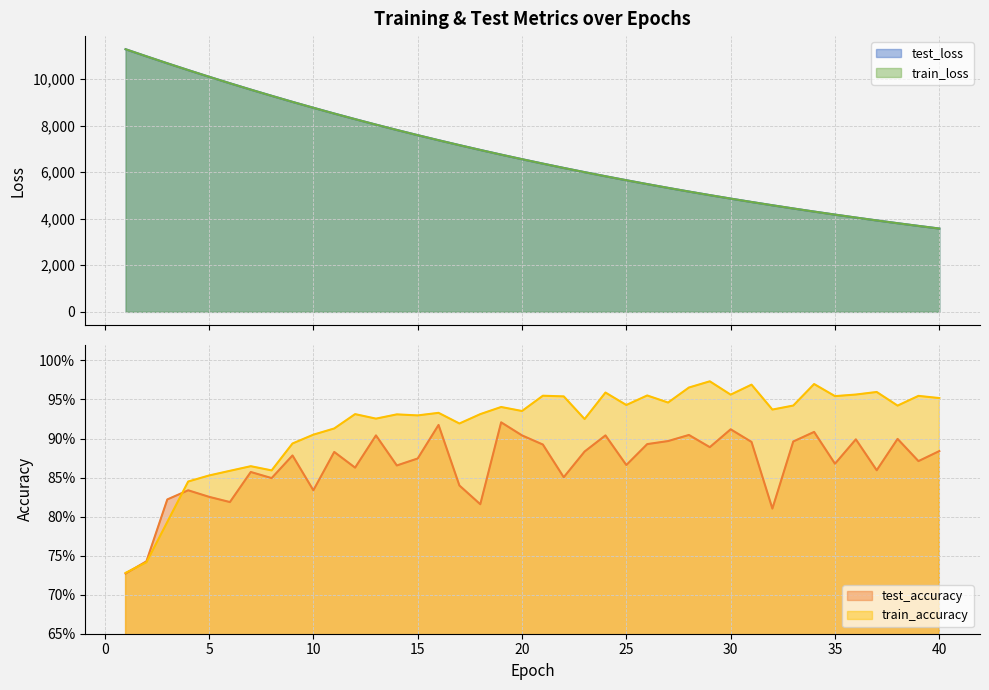

Where is the first local maximum for train_accuracy?

7